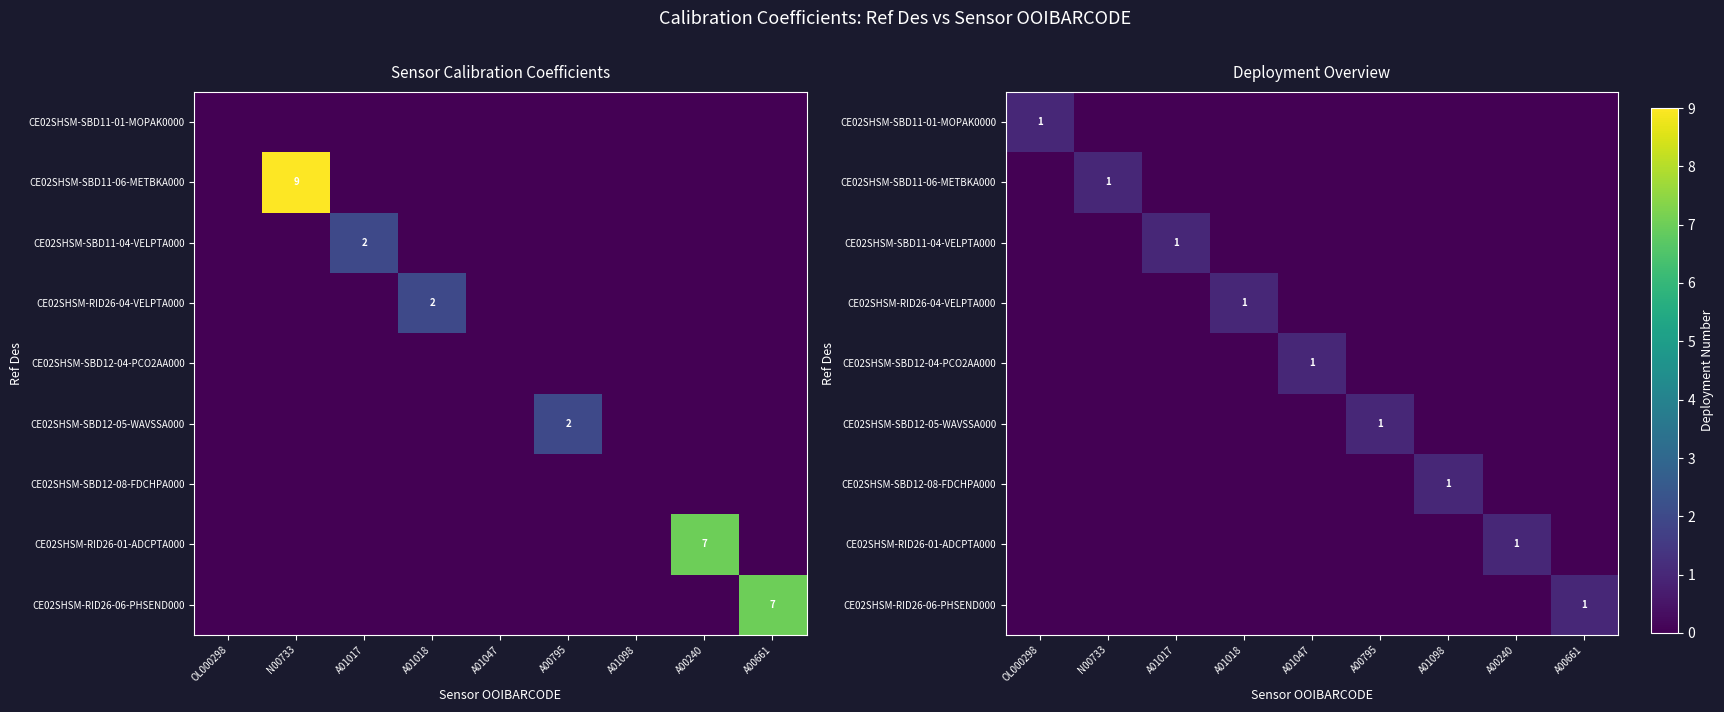

Rank the categories by CE02SHSM-RID26-04-VELPTA000 value from lowest to highest.

OL000298, N00733, A01017, A01047, A00795, A01098, A00240, A00661, A01018